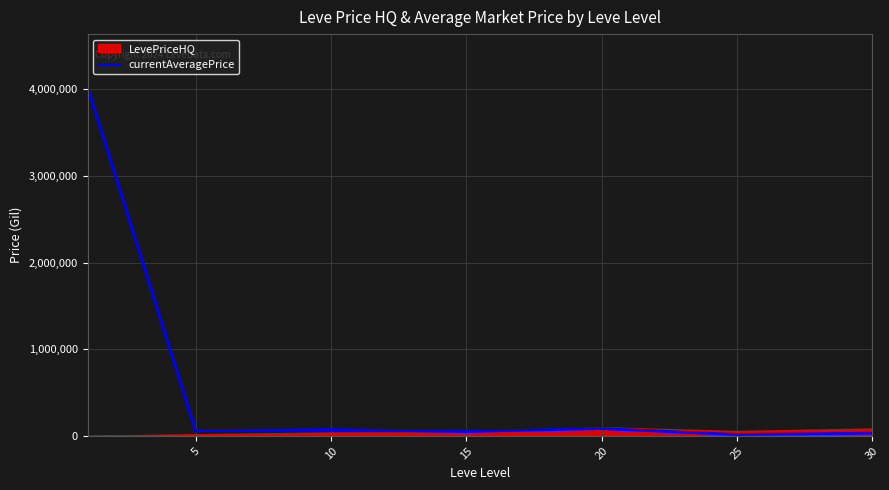

What is the difference between the maximum and minimum values?

4017351.4